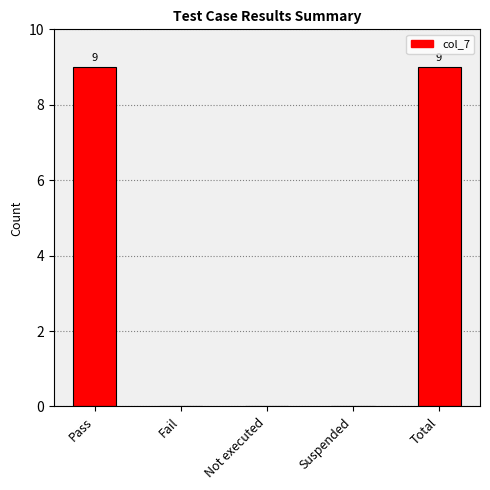

What is the sum of all values?

18